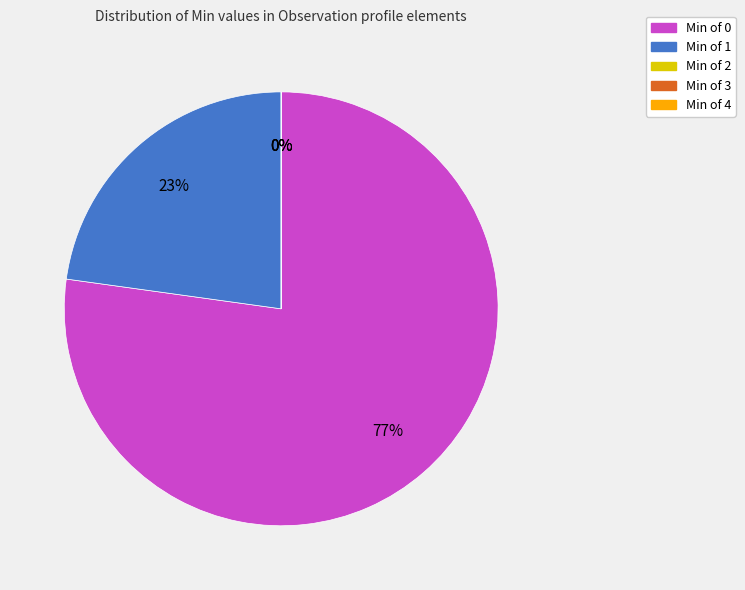

To the nearest percent, what is the difference between the largest and smallest slice percentages?

77%